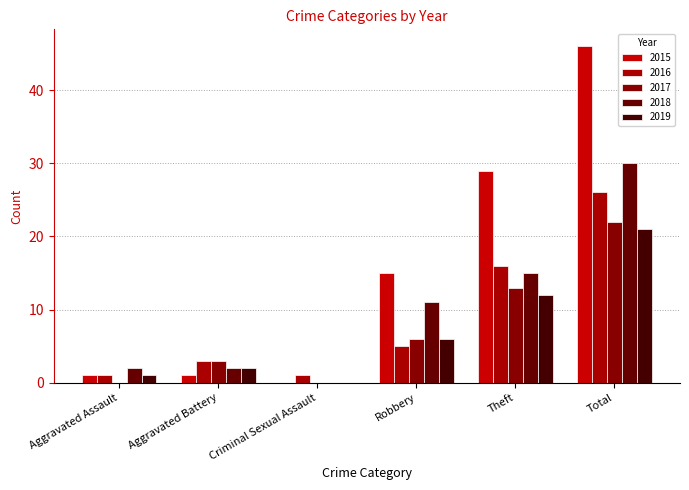

Reading left to right, transcribe all the data shown in this chart.

2015: Aggravated Assault=1	Aggravated Battery=1	Criminal Sexual Assault=0	Robbery=15	Theft=29	Total=46
2016: Aggravated Assault=1	Aggravated Battery=3	Criminal Sexual Assault=1	Robbery=5	Theft=16	Total=26
2017: Aggravated Assault=0	Aggravated Battery=3	Criminal Sexual Assault=0	Robbery=6	Theft=13	Total=22
2018: Aggravated Assault=2	Aggravated Battery=2	Criminal Sexual Assault=0	Robbery=11	Theft=15	Total=30
2019: Aggravated Assault=1	Aggravated Battery=2	Criminal Sexual Assault=0	Robbery=6	Theft=12	Total=21